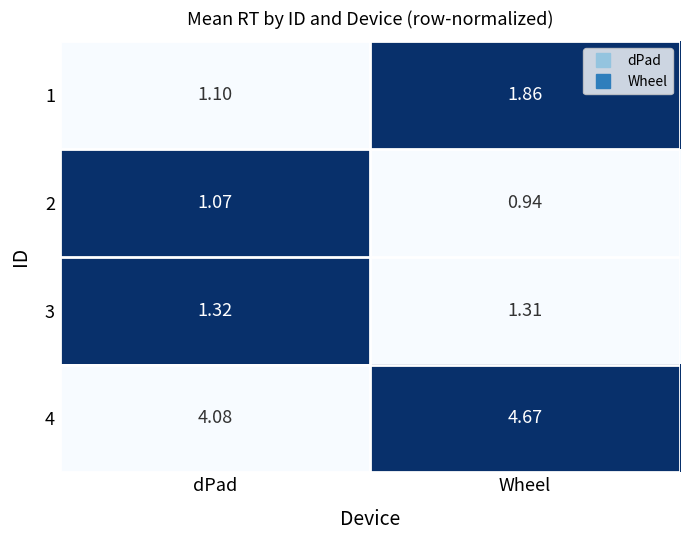

At which label is 4 closest to 4?

dPad